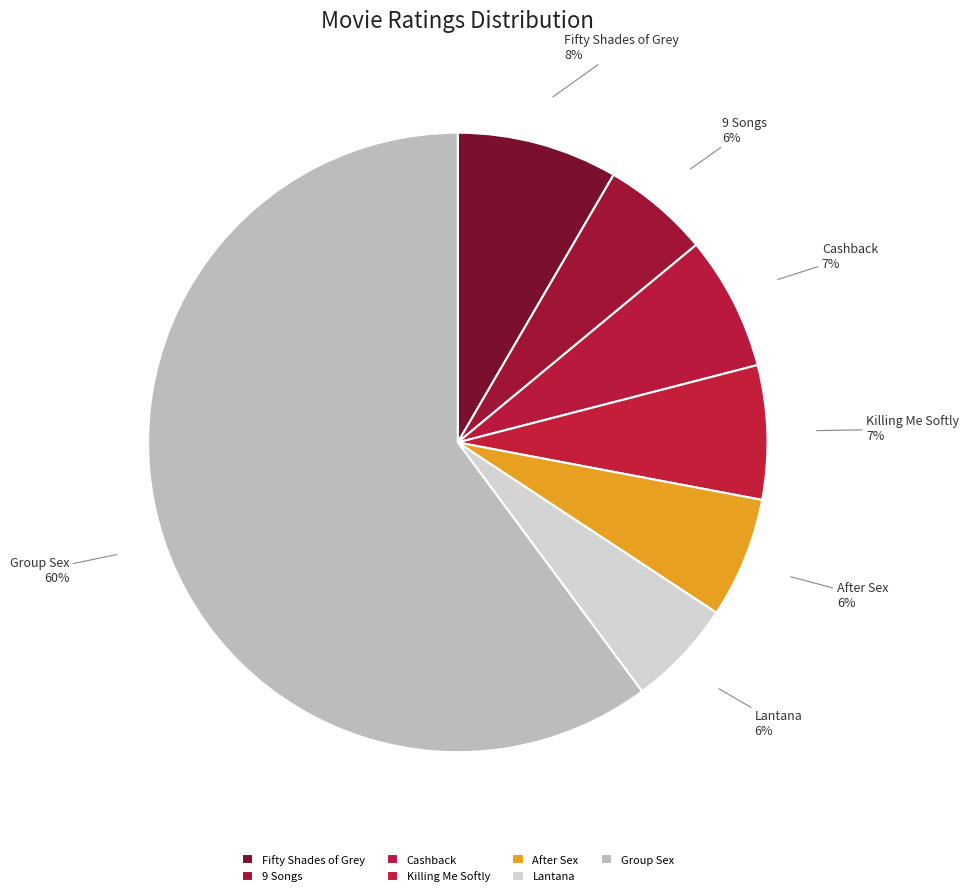

Is the sum of Killing Me Softly and Fifty Shades of Grey greater than half?

No